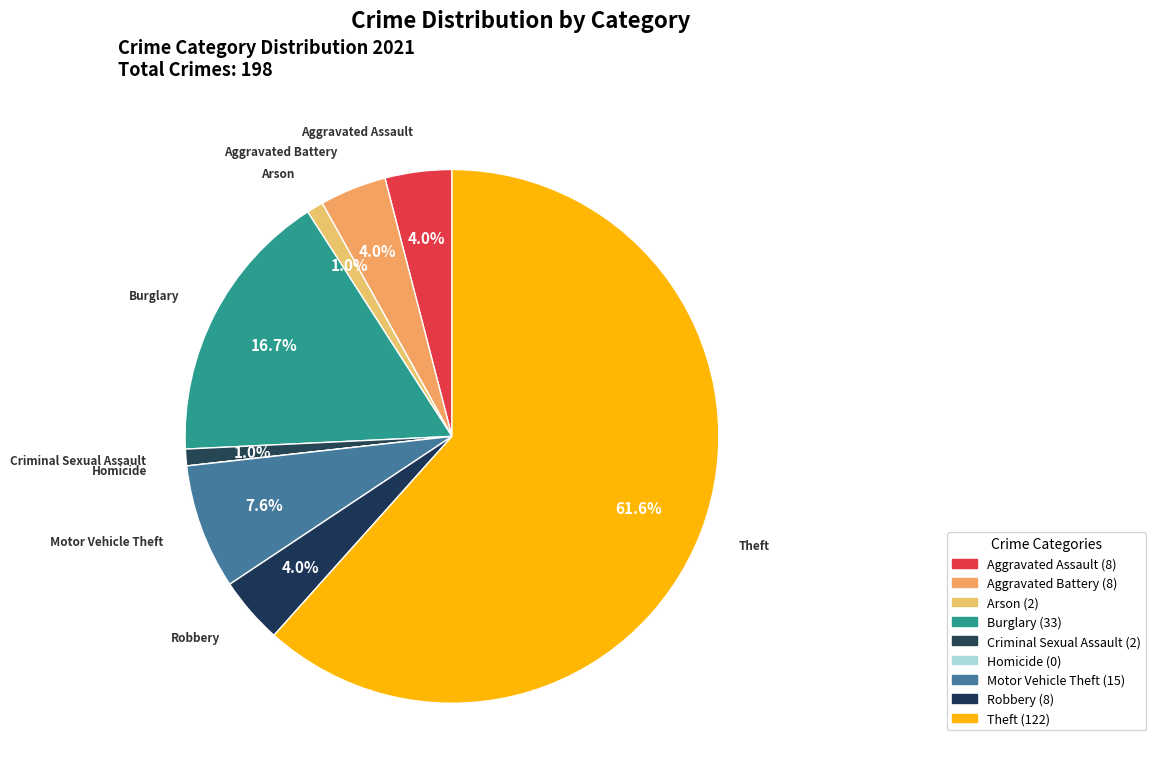

The Arson slice represents 11% of the pie. True or false?

False